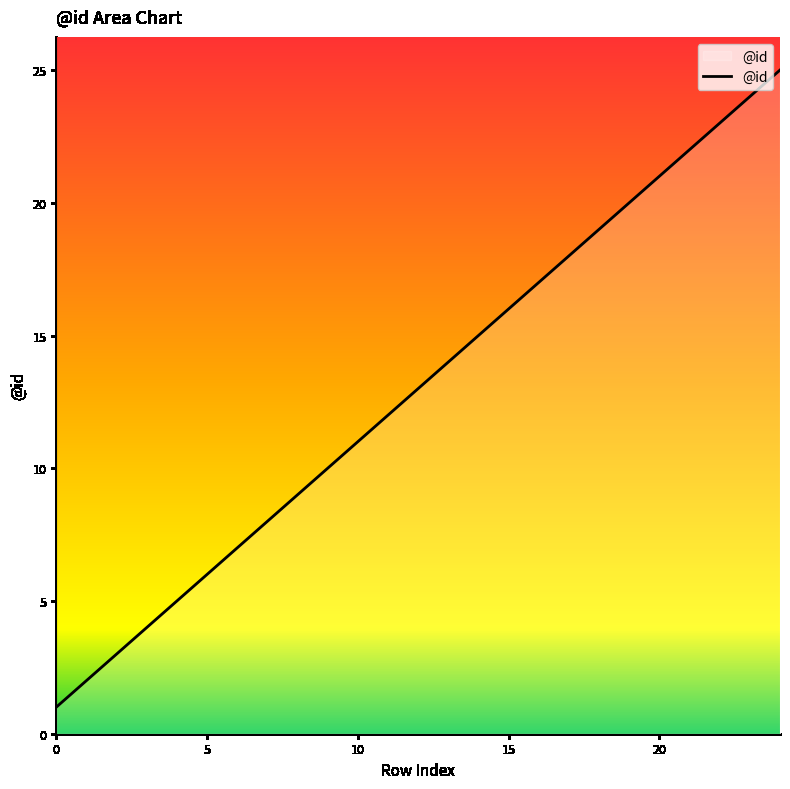

What is the maximum value shown in the chart?

25